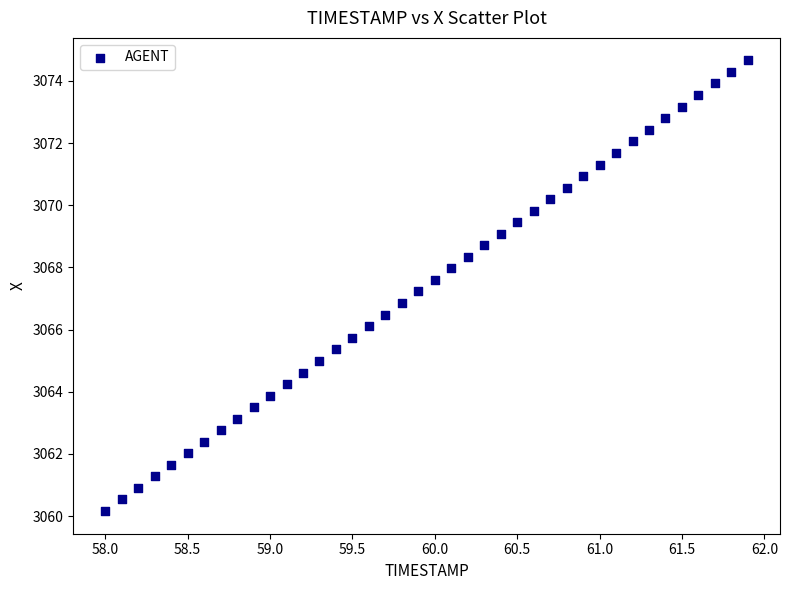

What is the range of Y values (max minus min)?

14.5